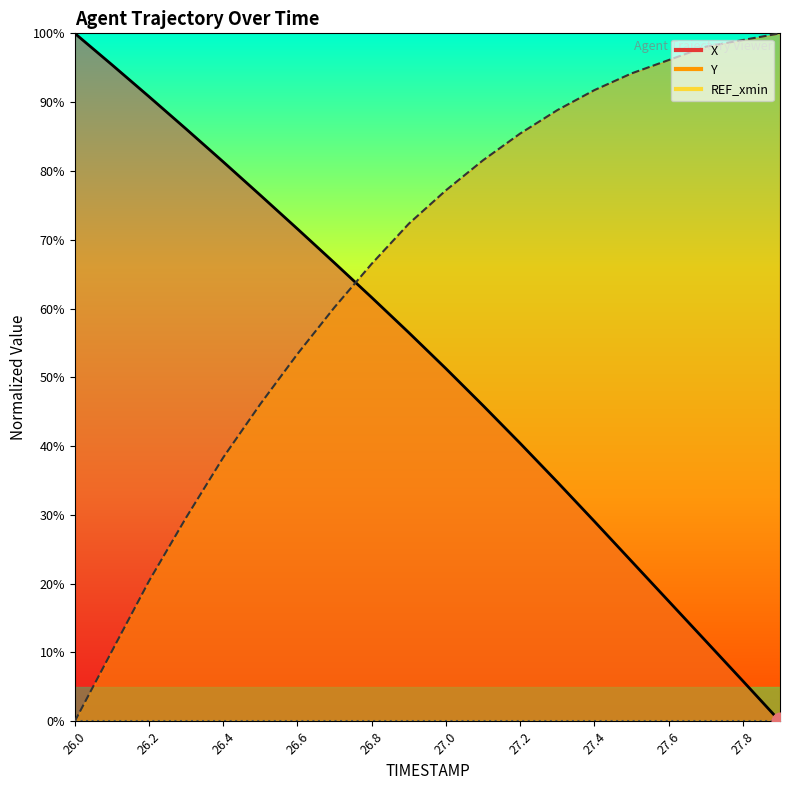

The Y series shows 0.2 at 26.5. True or false?

False